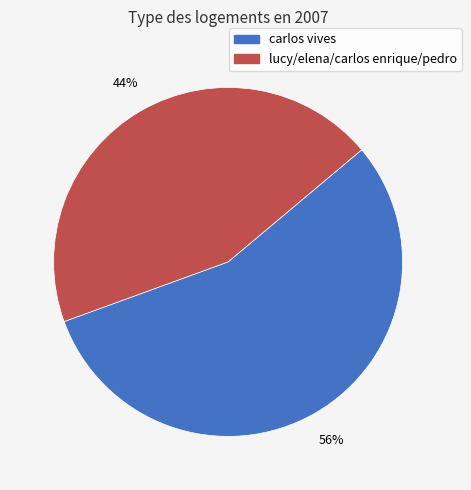

How many slices are in this pie chart?

2